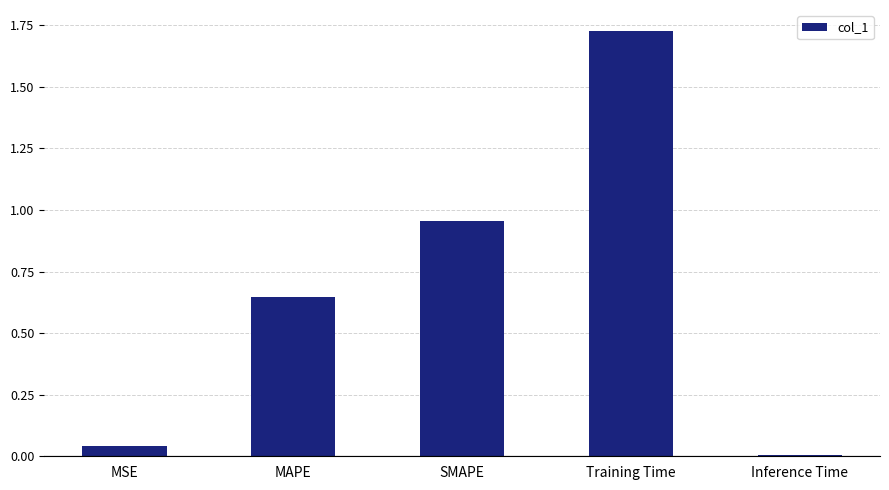

What is the difference between the second highest and minimum values?

0.9